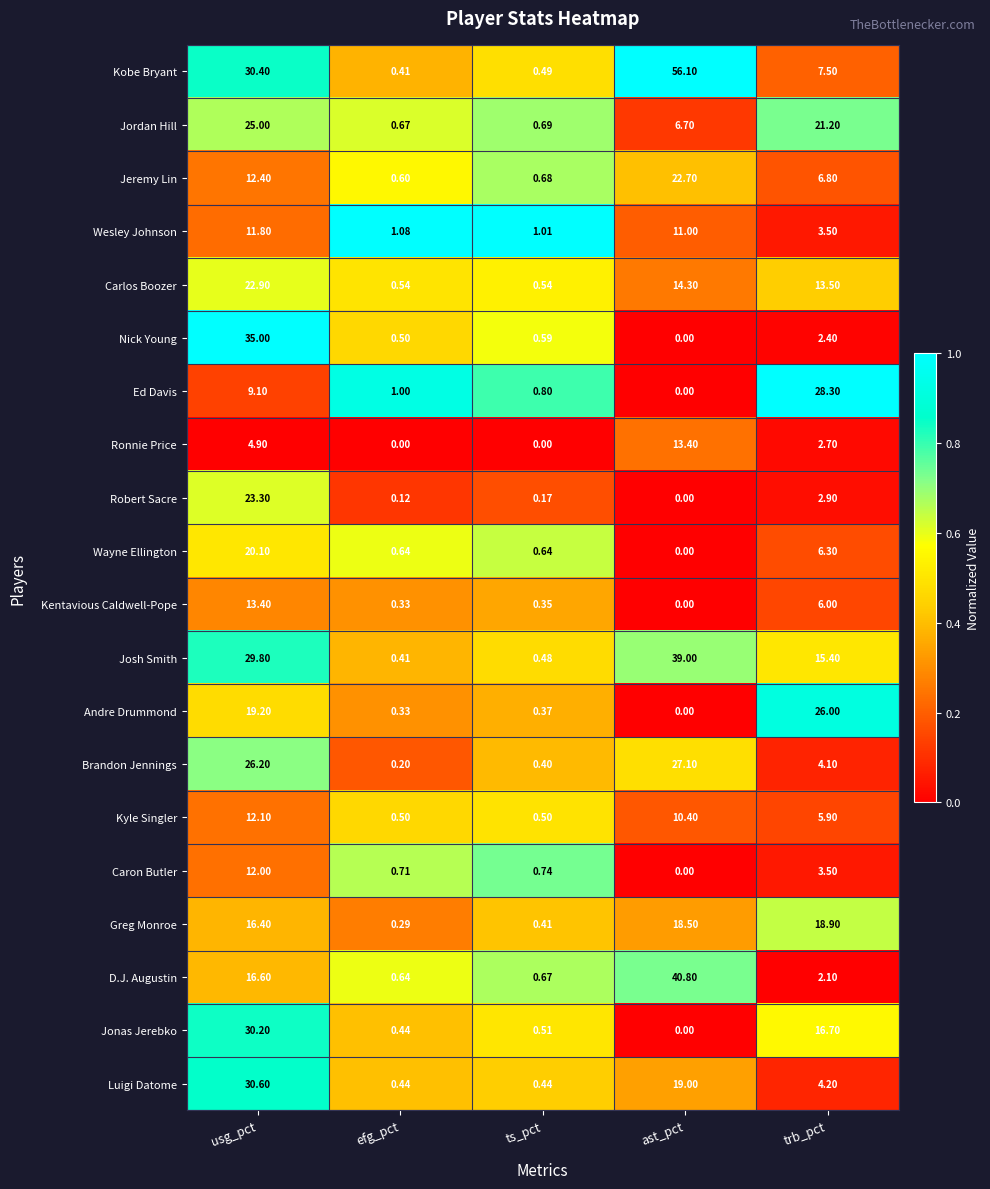

What is the total value across all series at ts_pct?

10.5